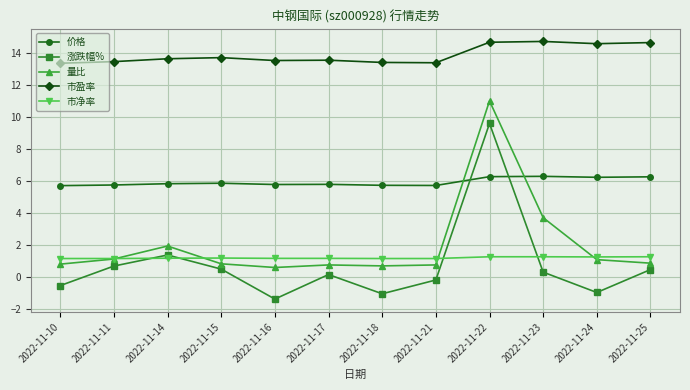

Is the value of 量比 at 2022-11-21 greater than the value of 市净率 at 2022-11-15?

No